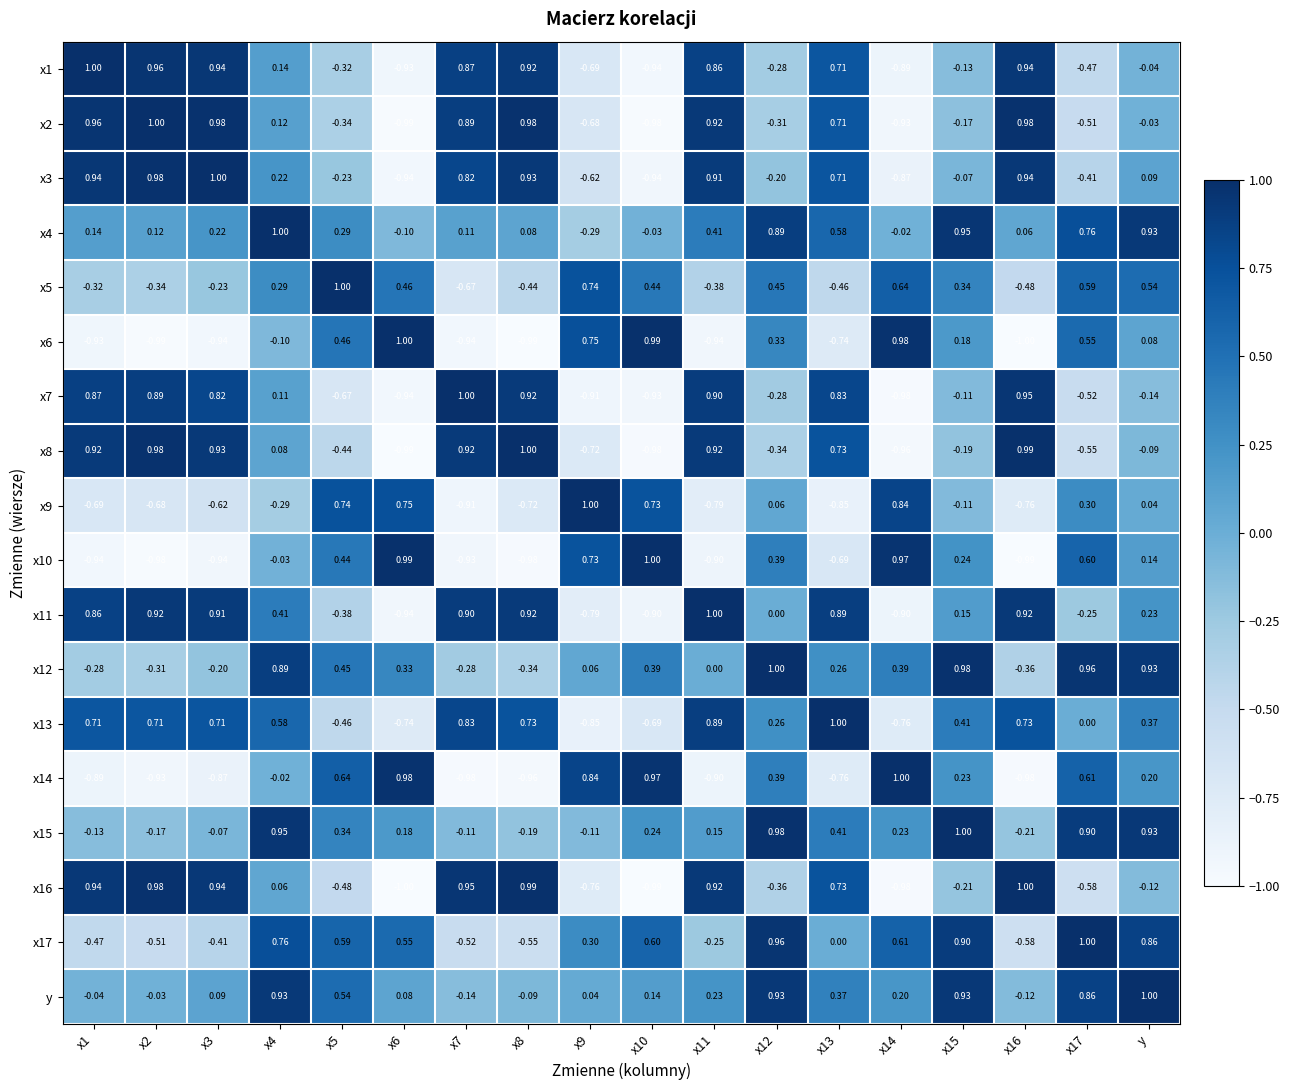

Is the value of x13 at x15 greater than the value of x8 at x4?

Yes